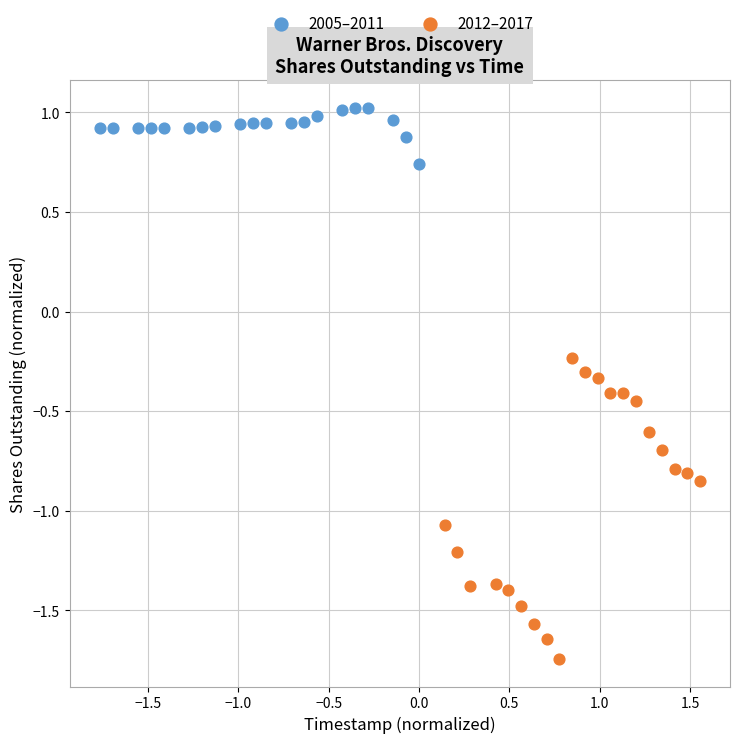

Which series has the widest spread of Y values?

2012–2017